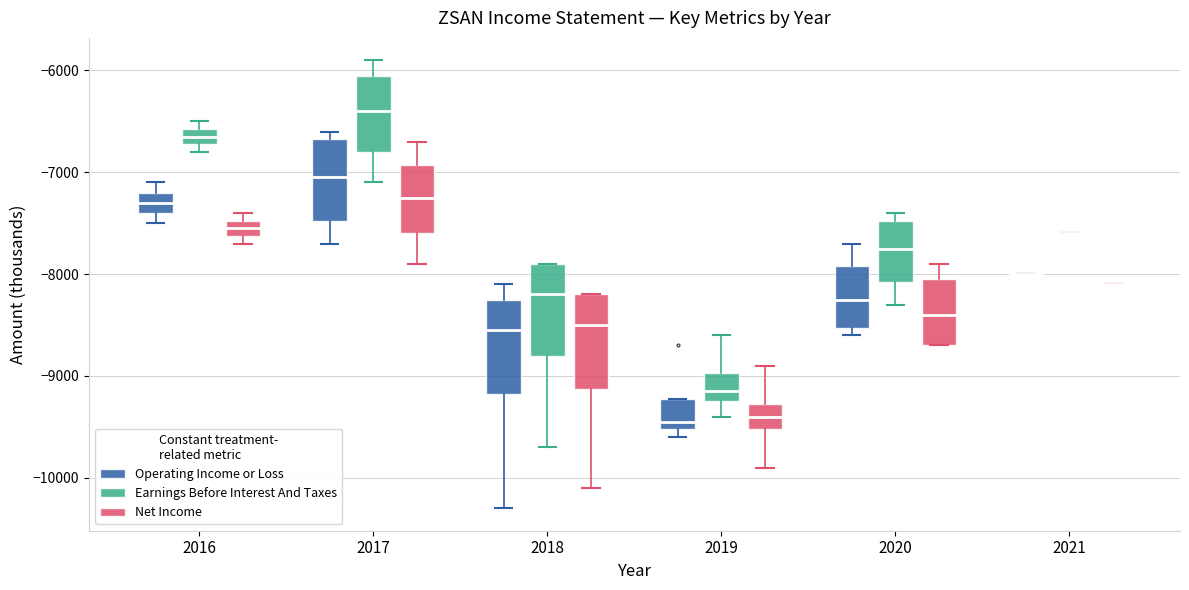

Reading left to right, transcribe this box plot: for each box, give where its median line is, the range the box spans, and where its two whiskers end, as read against the y-axis. The values are not printed on the chart, so give them approximately, as read against the axis.

2016 (Operating Income or Loss): median -7300, box -7400 to -7200, whiskers -7500 to -7100
2016 (Earnings Before Interest And Taxes): median -6600 (inside the box), box -6700 to -6600, whiskers -6800 to -6500
2016 (Net Income): median -7500 (inside the box), box -7600 to -7500, whiskers -7700 to -7400
2017 (Operating Income or Loss): median -7000, box -7500 to -6700, whiskers -7700 to -6600
2017 (Earnings Before Interest And Taxes): median -6400, box -6800 to -6000, whiskers -7100 to -5900
2017 (Net Income): median -7200, box -7600 to -6900, whiskers -7900 to -6700
2018 (Operating Income or Loss): median -8500, box -9200 to -8200, whiskers -10300 to -8100
2018 (Earnings Before Interest And Taxes): median -8200, box -8800 to -7900, whiskers -9700 to -7900
2018 (Net Income): median -8500, box -9100 to -8200, whiskers -10100 to -8200
2019 (Operating Income or Loss): median -9400, box -9500 to -9200, whiskers -9600 to -9200
2019 (Earnings Before Interest And Taxes): median -9100, box -9200 to -9000, whiskers -9400 to -8600
2019 (Net Income): median -9400, box -9500 to -9300, whiskers -9900 to -8900
2020 (Operating Income or Loss): median -8200, box -8500 to -7900, whiskers -8600 to -7700
2020 (Earnings Before Interest And Taxes): median -7700, box -8100 to -7500, whiskers -8300 to -7400
2020 (Net Income): median -8400, box -8700 to -8000, whiskers -8700 to -7900
2021 (Operating Income or Loss): box collapsed to a line at -8000, whiskers -8000 to -8000
2021 (Earnings Before Interest And Taxes): box collapsed to a line at -7600, whiskers -7600 to -7600
2021 (Net Income): box collapsed to a line at -8100, whiskers -8100 to -8100